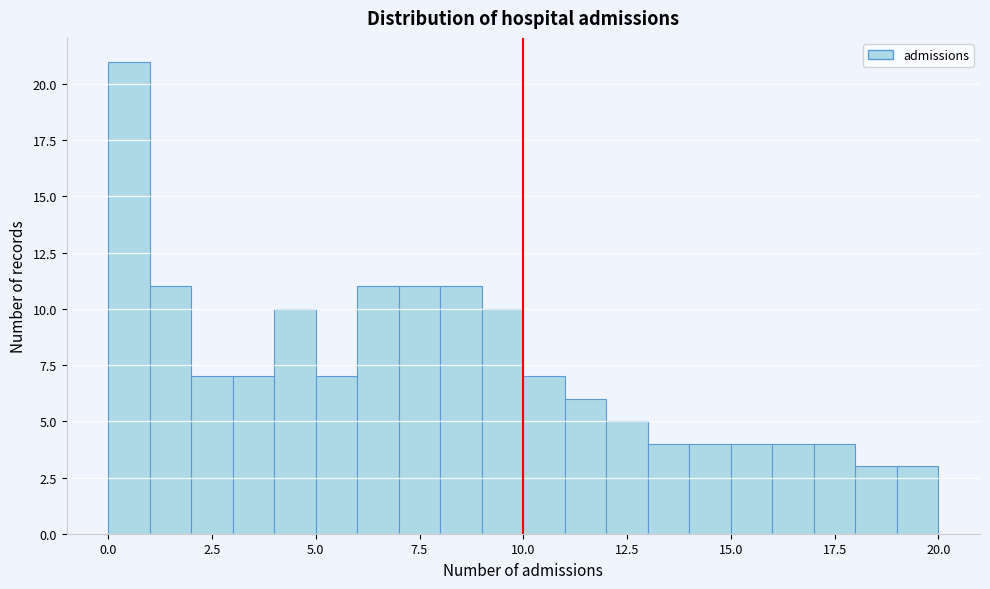

Around what value on the x-axis is the tallest bar? Give the approximate position of its centre, as read against the axis.

0.5